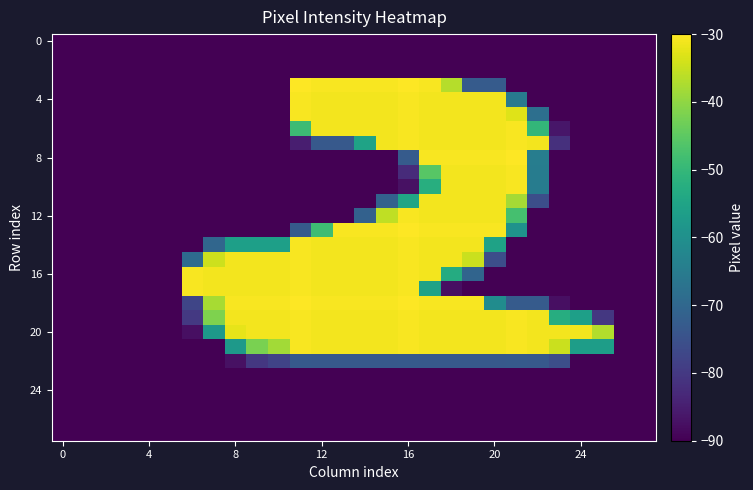

Count the number of data series in this chart.

28